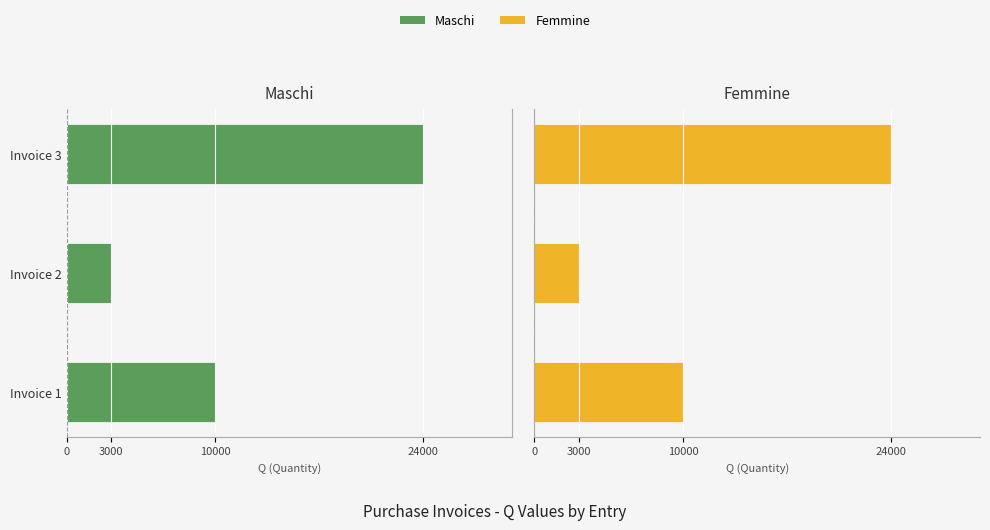

What is the sum of all Femmine values?

37000